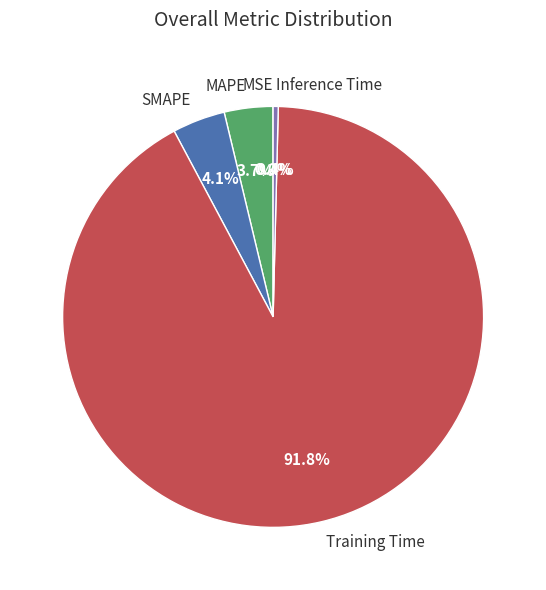

What is the total percentage of SMAPE and Training Time?

95.9%